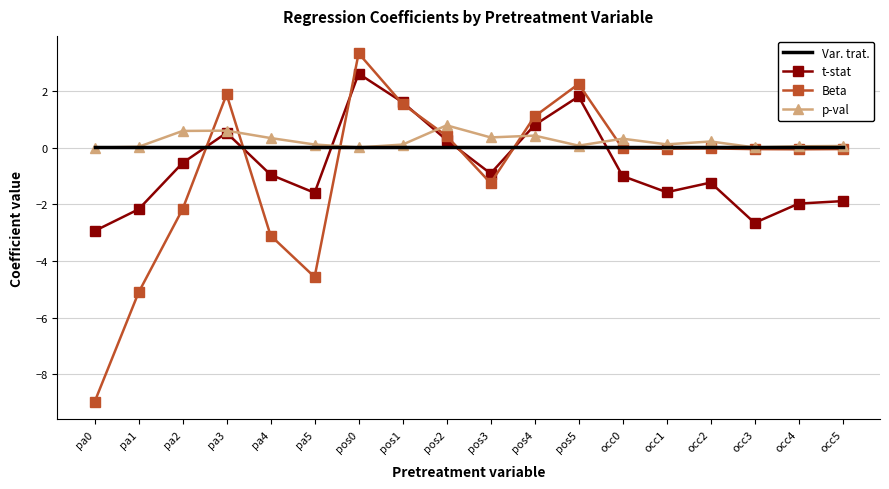

Count the number of categories in the chart.

18